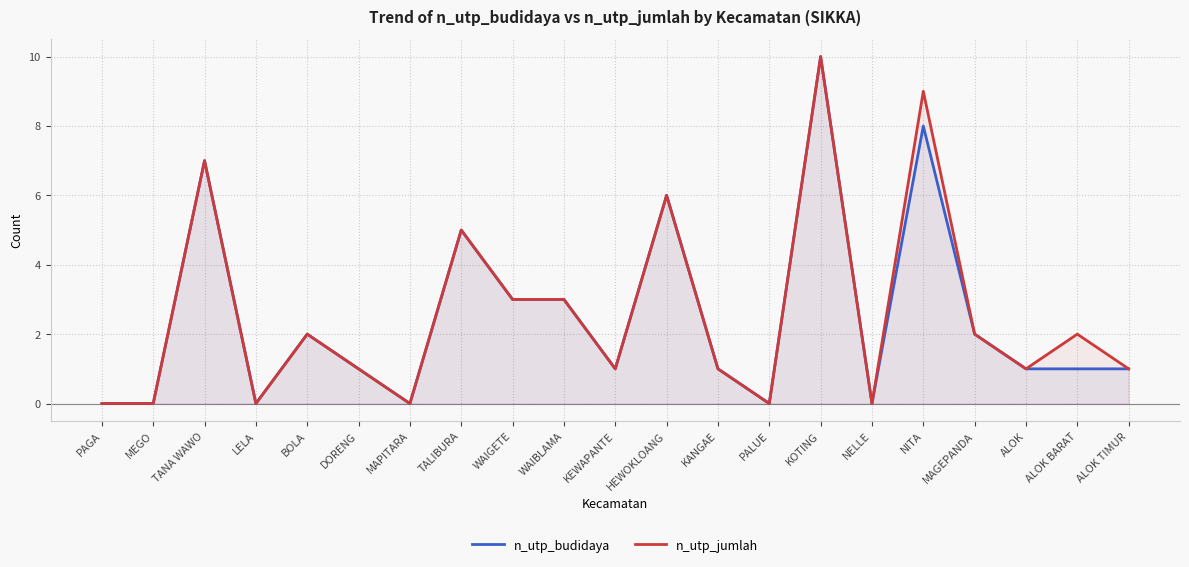

Is the value of n_utp_budidaya at KEWAPANTE greater than the value of n_utp_jumlah at MEGO?

Yes